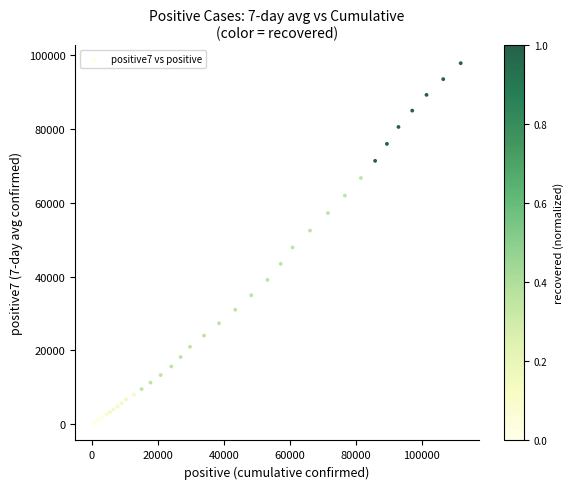

What Y value in the scatter plot is closest to 49152?

47897.4